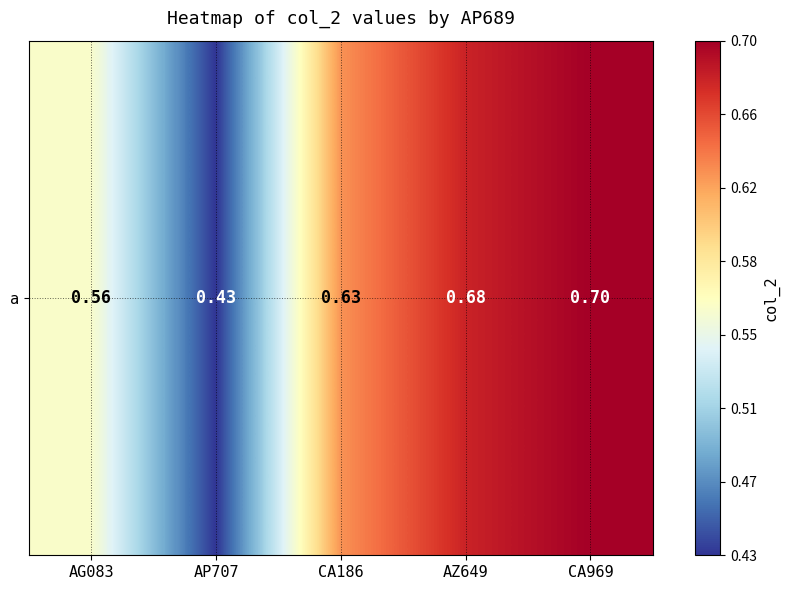

What is the maximum value shown in the chart?

0.7